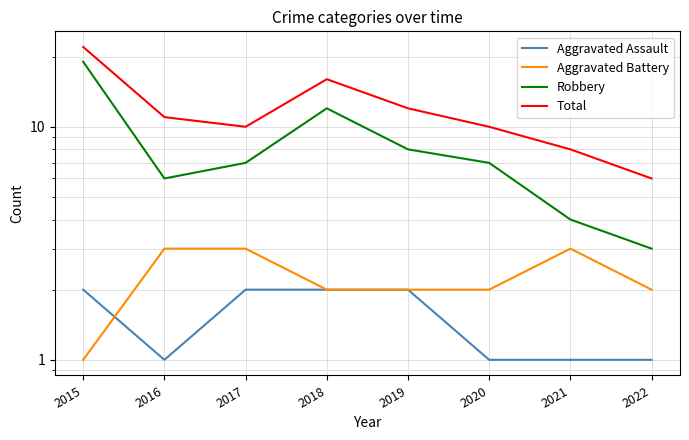

The Total series shows 11 at 2018. True or false?

False